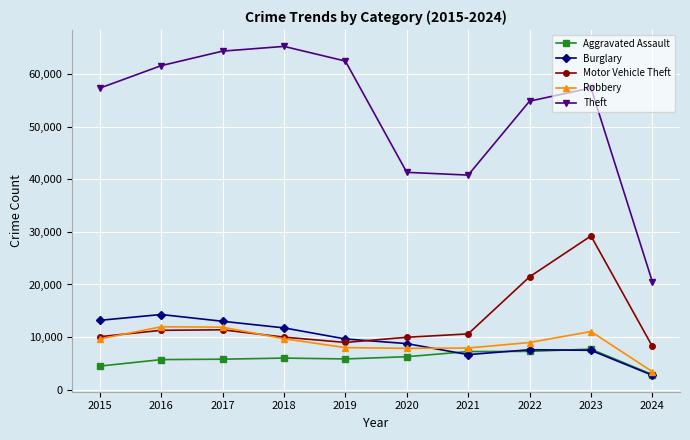

What is the value of the Robbery point at the 6th from the left?

7855